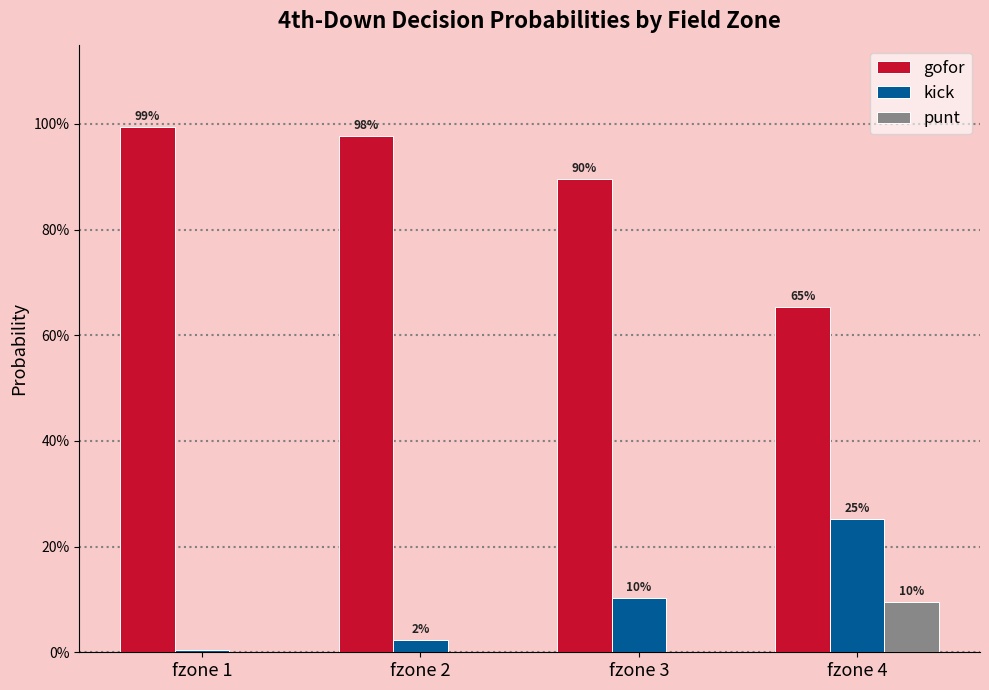

What are all the series names shown in the legend?

gofor, kick, punt